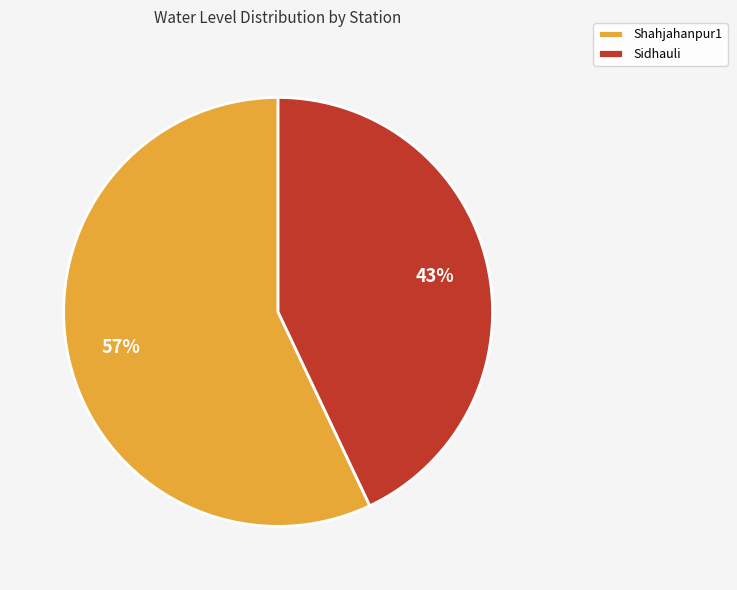

To the nearest percent, what percentage of the pie is Sidhauli?

43%